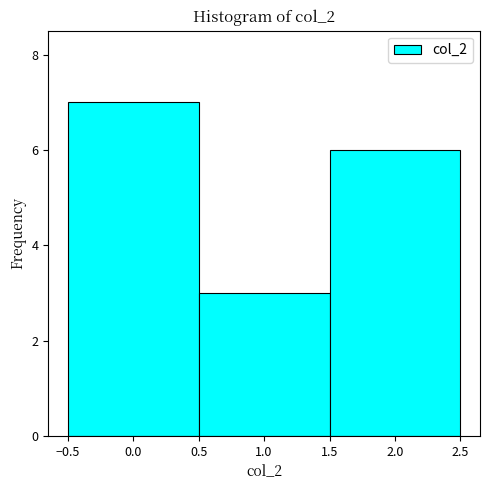

Over which range of the x-axis is the bar tallest?

-0.5 to 0.5